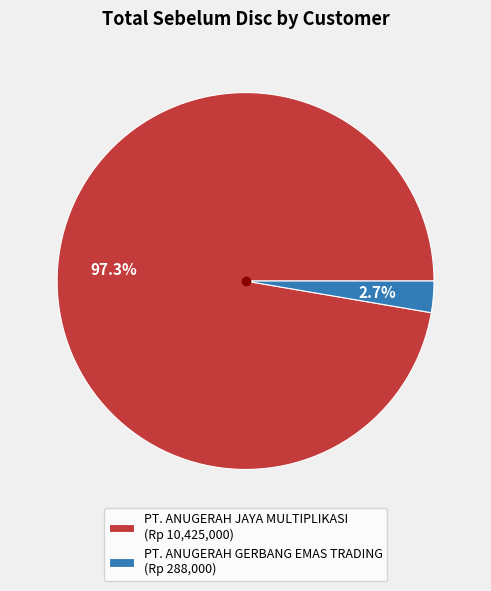

To the nearest percent, what percentage of the pie is PT. ANUGERAH JAYA MULTIPLIKASI?

97%